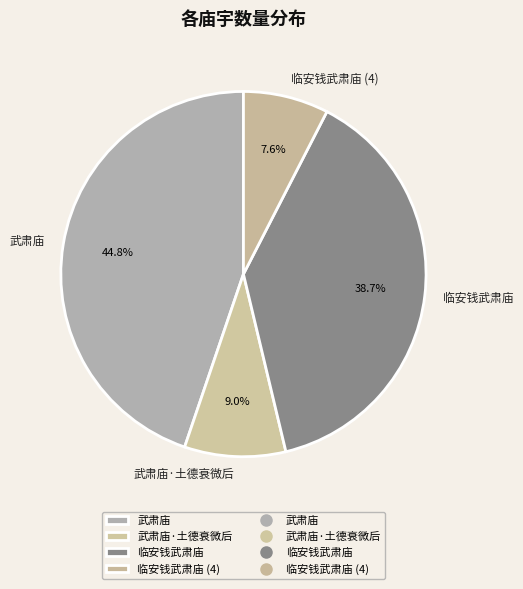

What is the smallest slice in the pie chart?

临安钱武肃庙 (4)